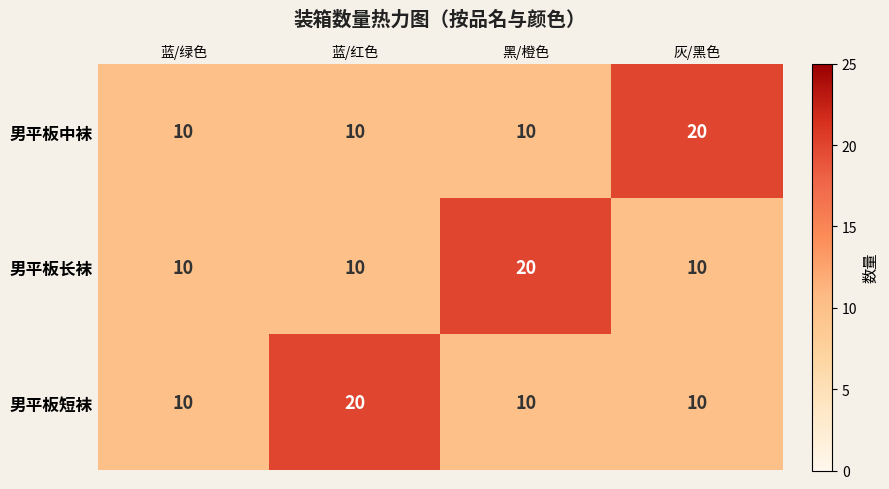

Reading left to right, transcribe all the data shown in this chart.

男平板中袜: 蓝/绿色=10	蓝/红色=10	黑/橙色=10	灰/黑色=20
男平板长袜: 蓝/绿色=10	蓝/红色=10	黑/橙色=20	灰/黑色=10
男平板短袜: 蓝/绿色=10	蓝/红色=20	黑/橙色=10	灰/黑色=10